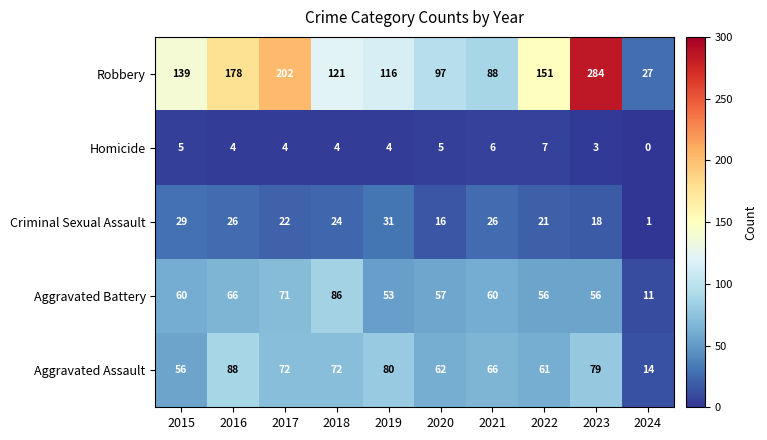

Which series has the widest spread of values?

Robbery